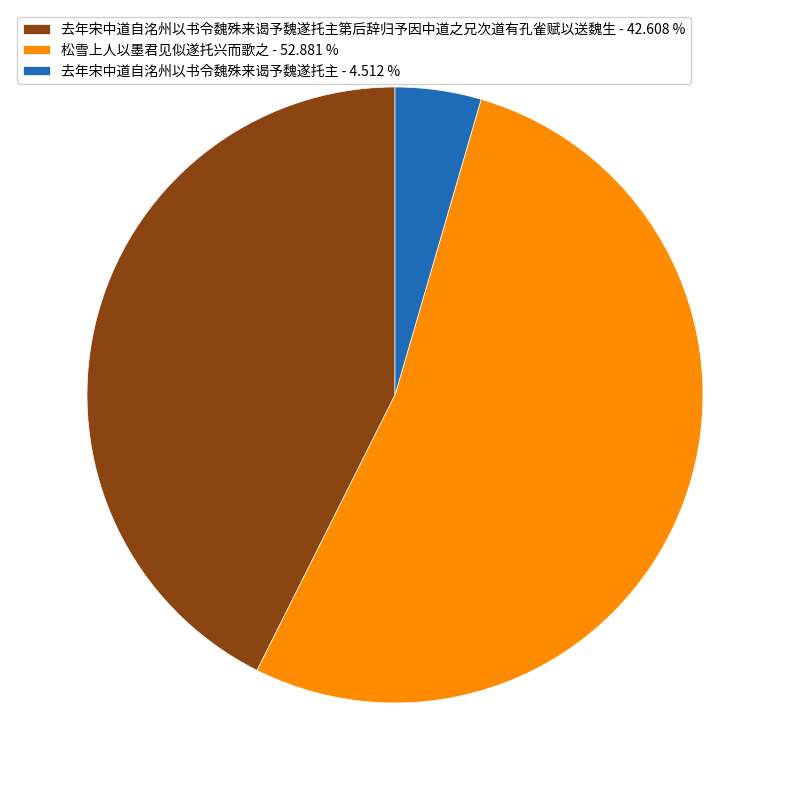

What is the smallest slice in the pie chart?

去年宋中道自洺州以书令魏殊来谒予魏遂托主 - 4.512 %